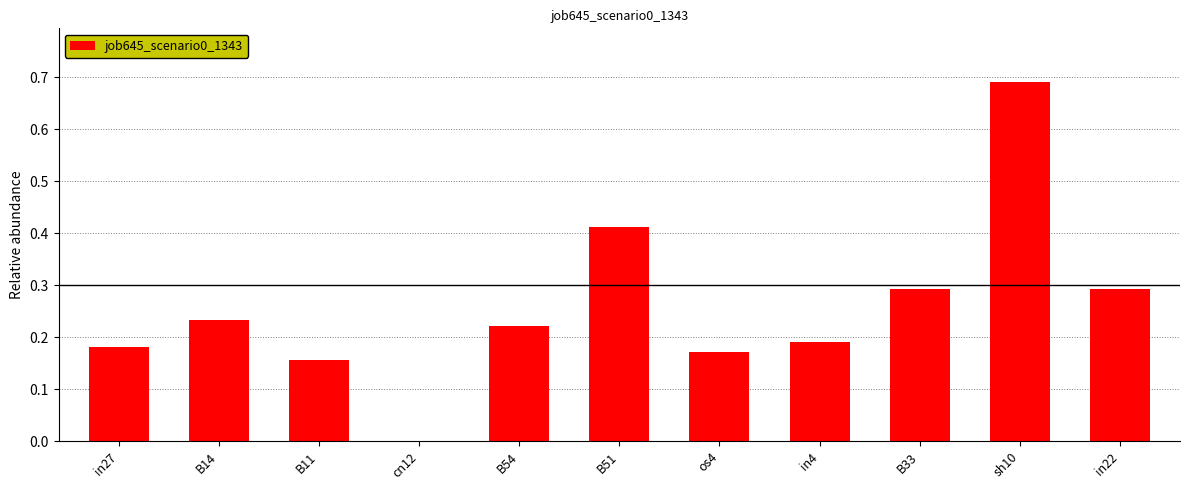

Which category has the highest value across all series?

sh10